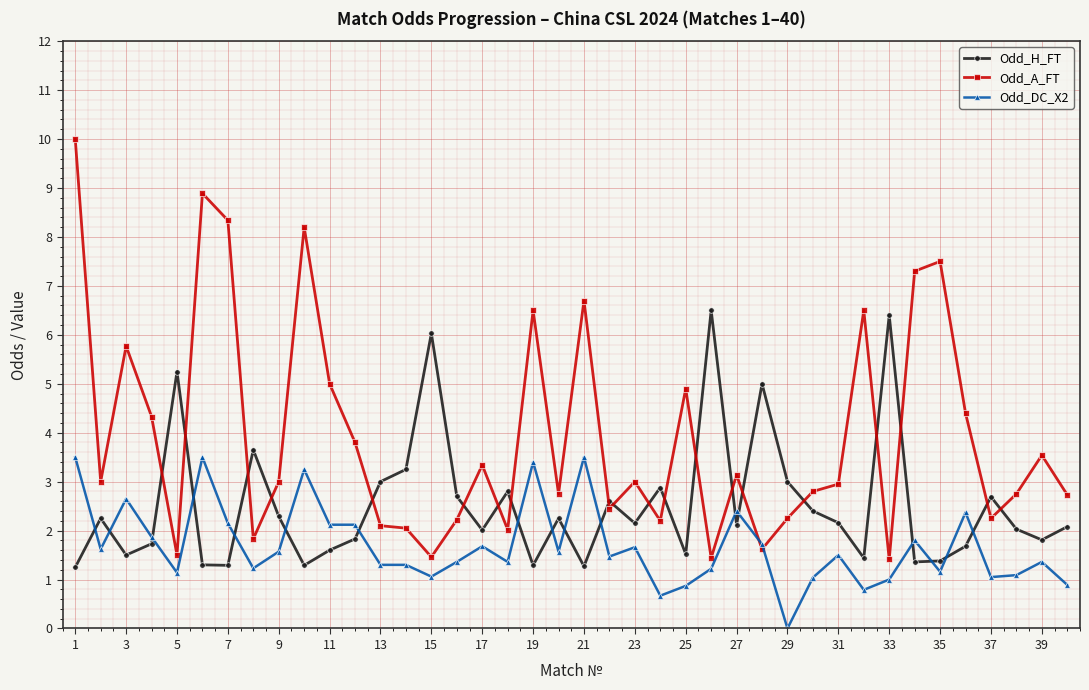

How many lines are shown in the chart?

3